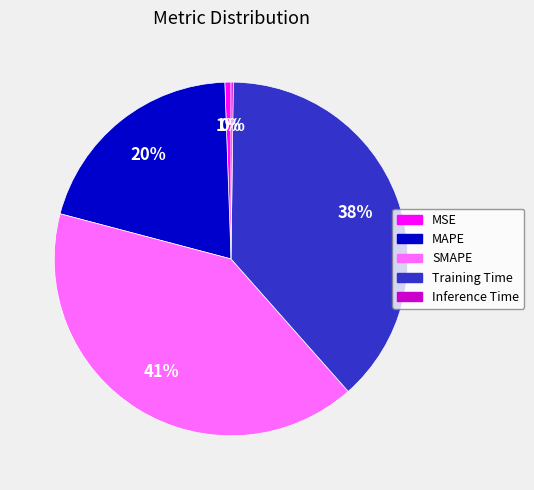

What percentage is the SMAPE slice, to the nearest percent?

41%